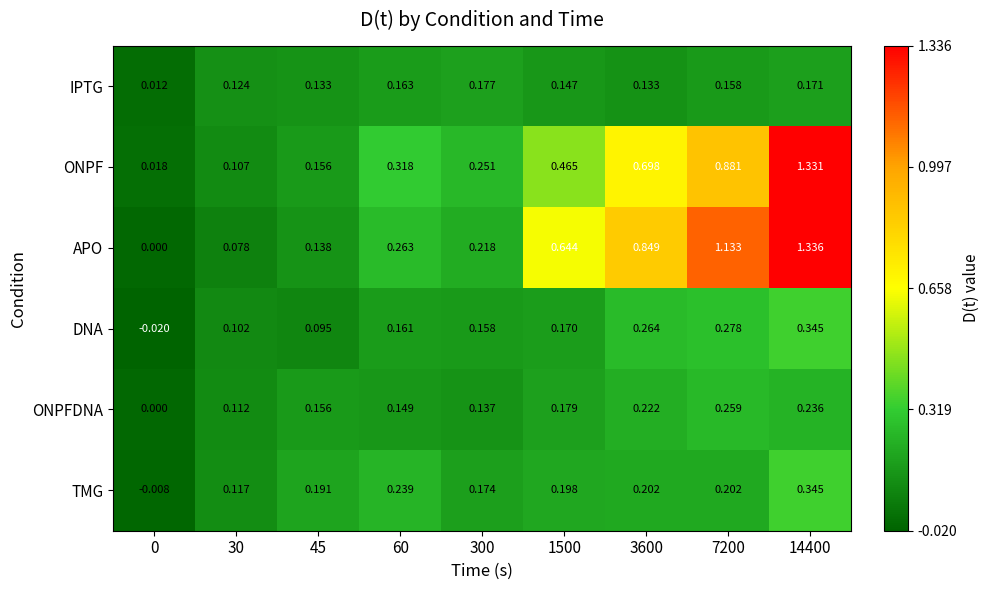

How many values in DNA are below zero?

1